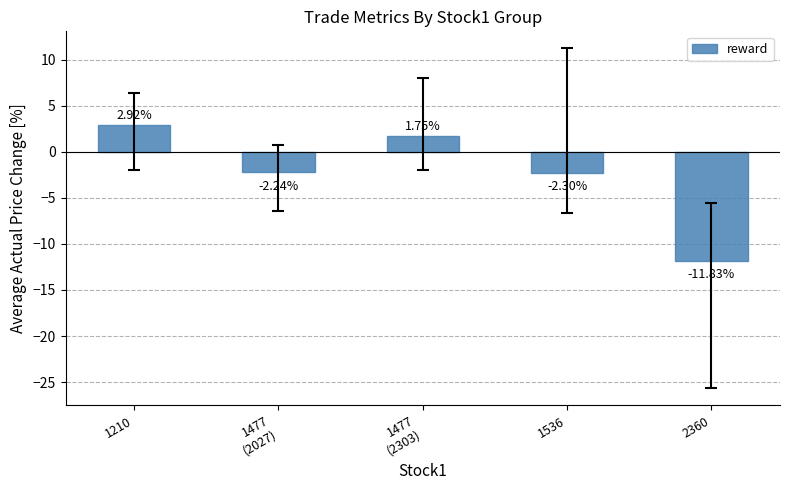

What is the label of the 4th bar from the right?

1477
(2027)